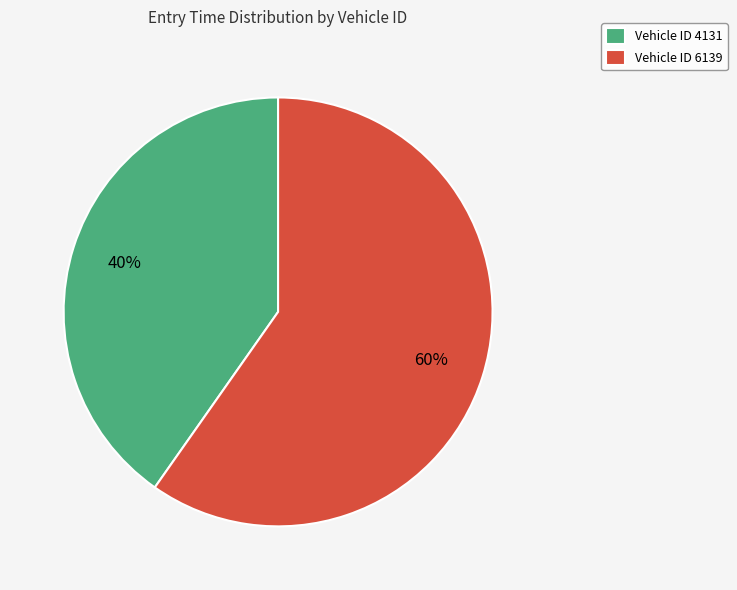

To the nearest percent, what percentage of the pie is Vehicle ID 6139?

60%